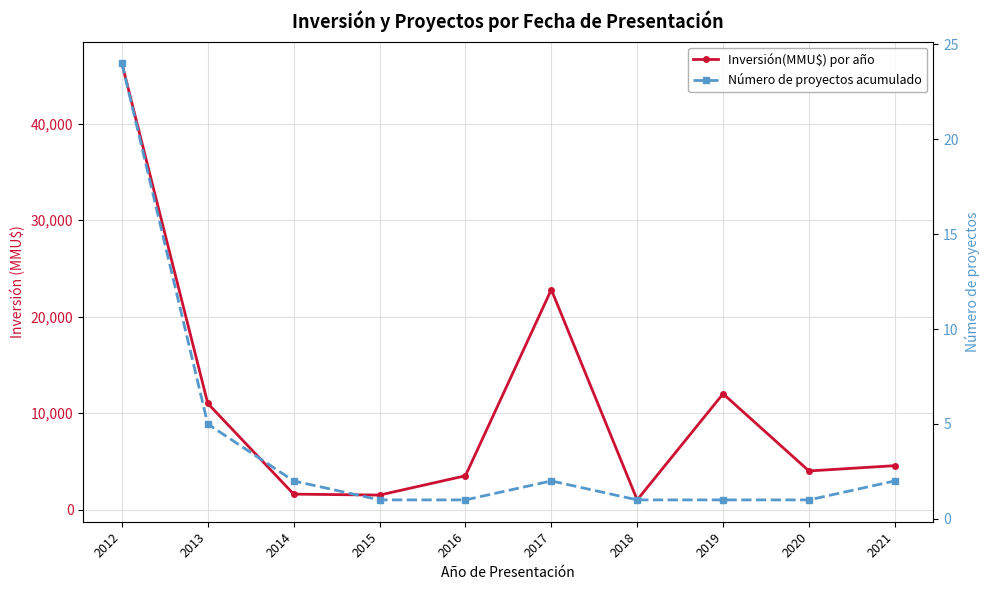

At which label does Número de proyectos acumulado reach its peak?

2012